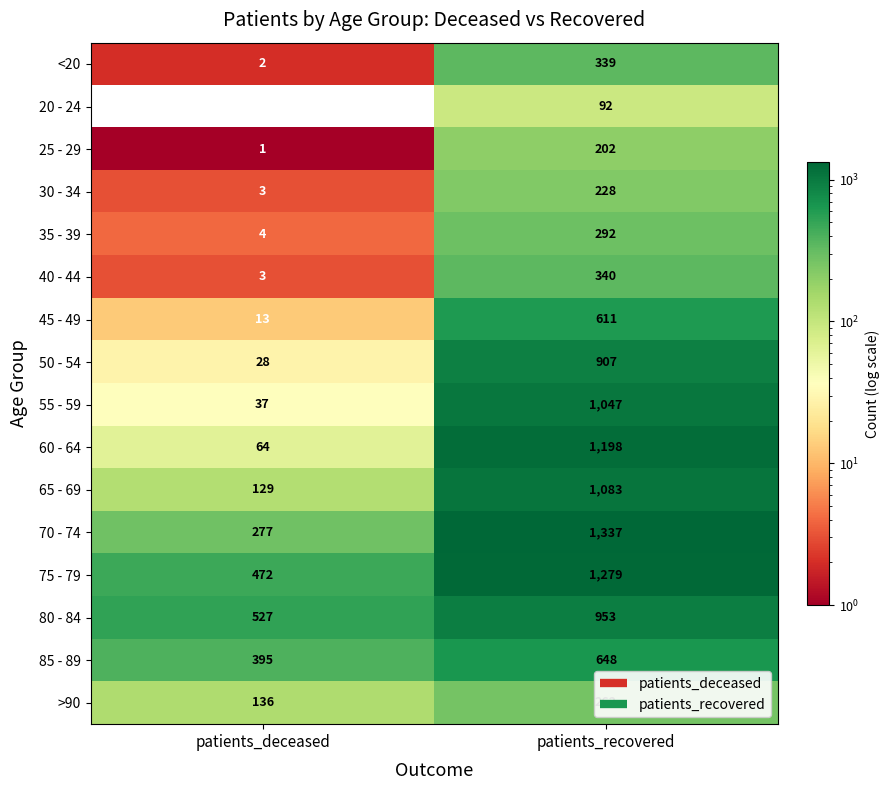

The value of 55 - 59 at patients_deceased is 37. True or false?

True